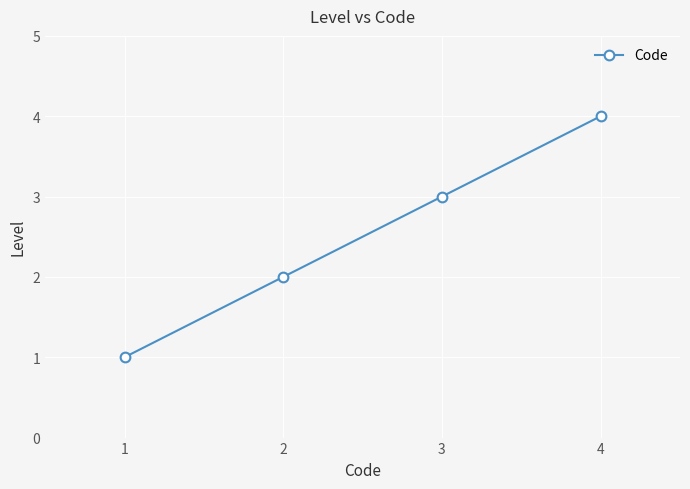

How many values are below 3?

2